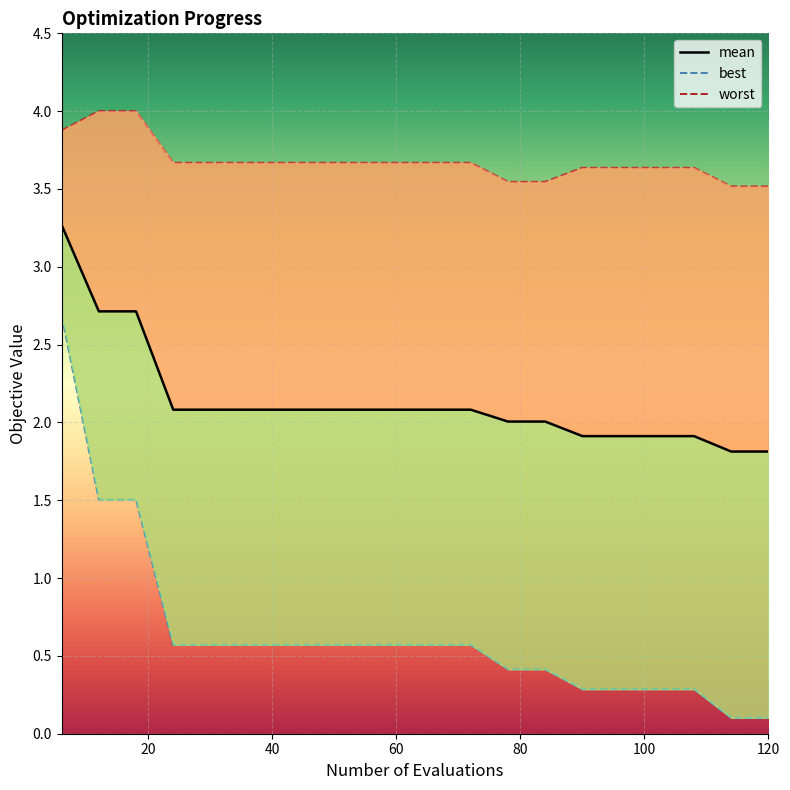

Rank the series by their maximum value, from highest to lowest.

worst, mean, best